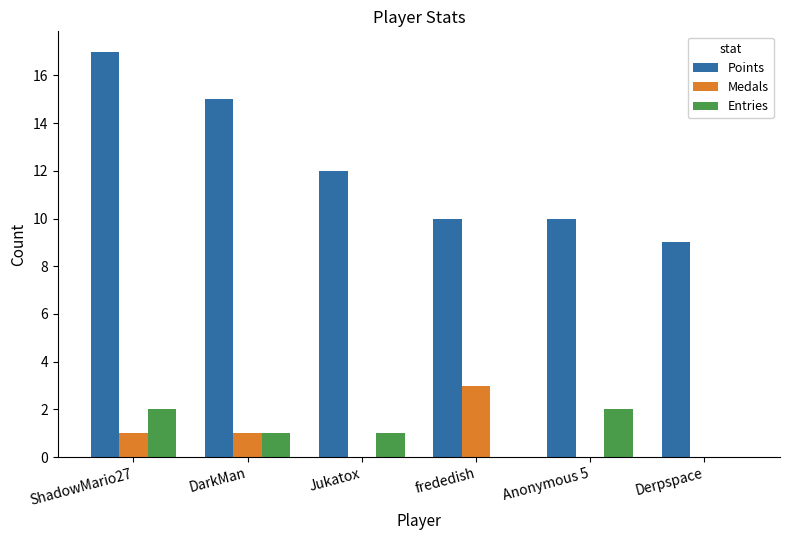

What are all the series names shown in the legend?

Points, Medals, Entries